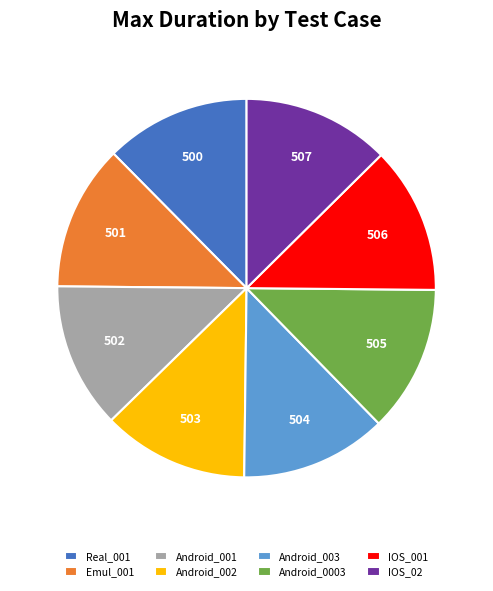

The Real_001 slice represents 4% of the pie. True or false?

False